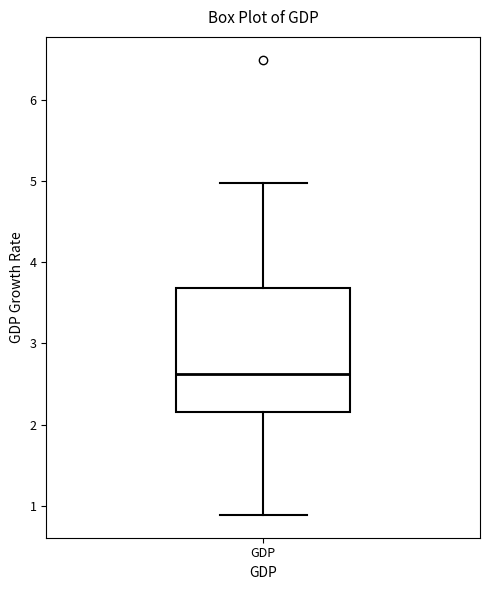

Transcribe this box plot: give where the median line is, the range the box spans, and where the two whiskers end, as read against the y-axis. The values are not printed on the chart, so give them approximately, as read against the axis.

median 2.6, box 2.2 to 3.7, whiskers 0.9 to 5.0